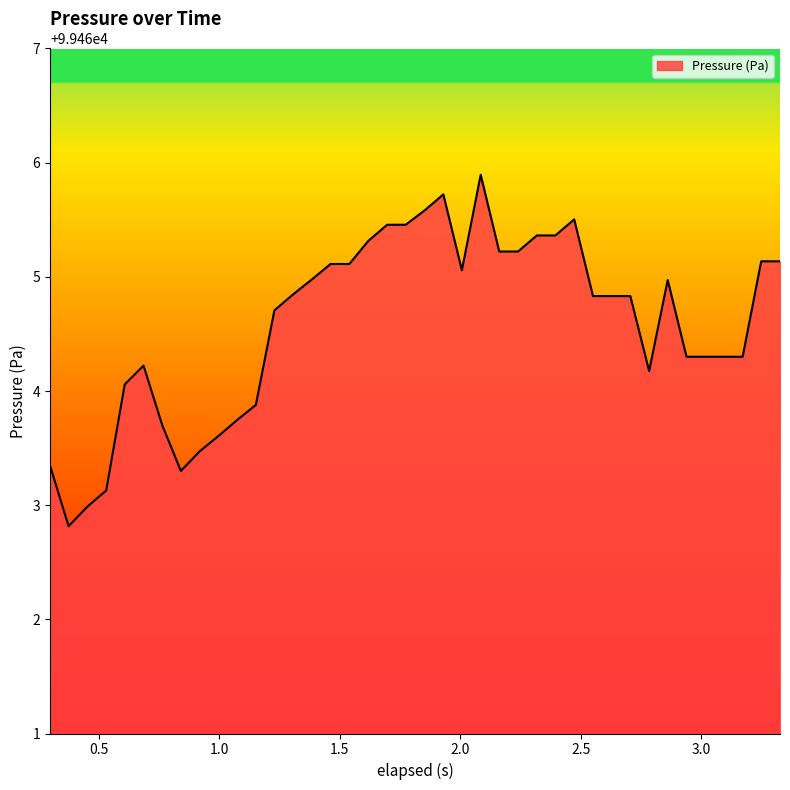

What is the maximum value shown in the chart?

99465.9